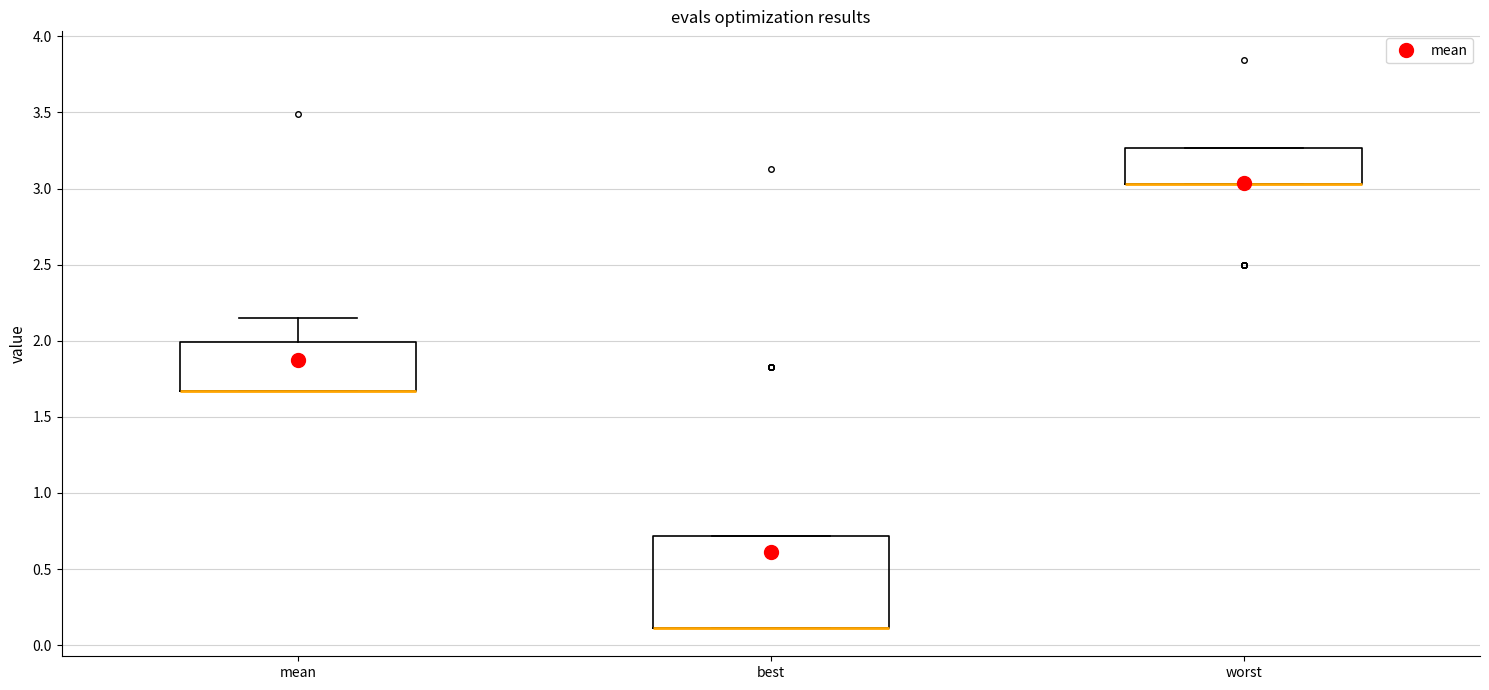

Reading left to right, transcribe this box plot: for each box, give where its median line is, the range the box spans, and where its two whiskers end, as read against the y-axis. The values are not printed on the chart, so give them approximately, as read against the axis.

mean: median 1.65 (drawn on the box's lower edge), box 1.65 to 2.00, whiskers 1.65 to 2.15
best: median 0.10 (drawn on the box's lower edge), box 0.10 to 0.70, whiskers 0.10 to 0.70
worst: median 3.05 (drawn on the box's lower edge), box 3.05 to 3.25, whiskers 3.05 to 3.25